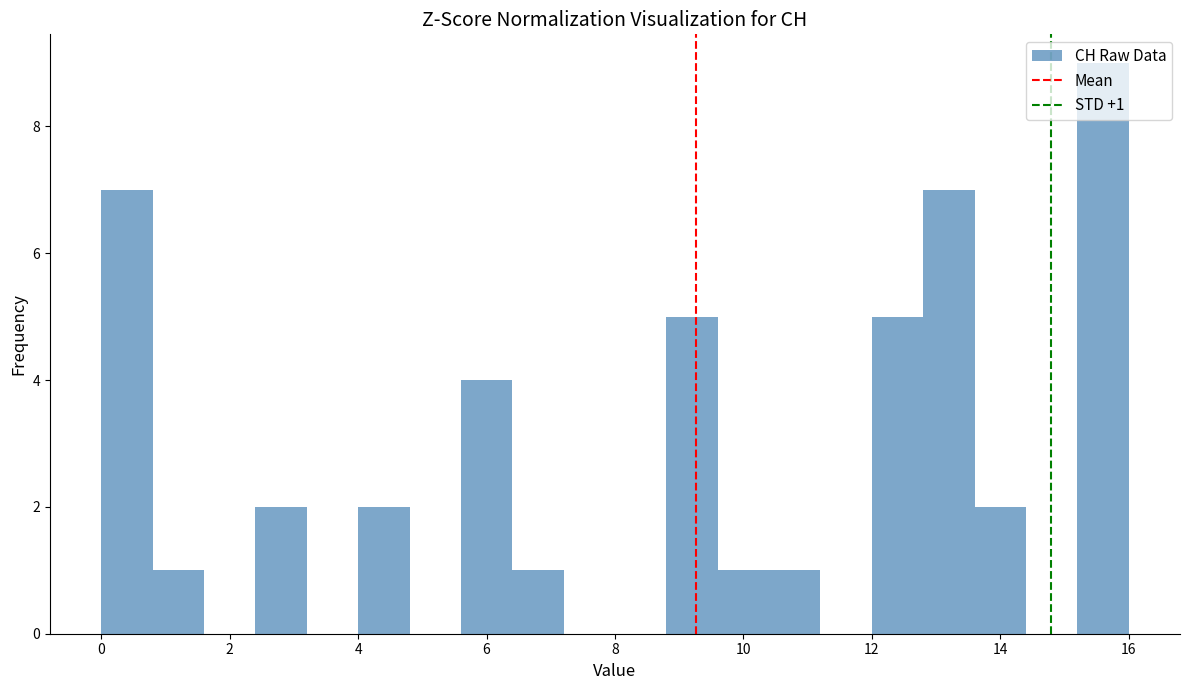

Which range on the x-axis has the tallest bar?

15.2 to 16.0